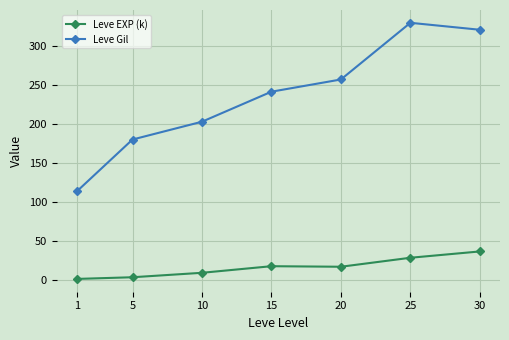

True or false: Leve Gil has a value of 241.3 at 15.

True